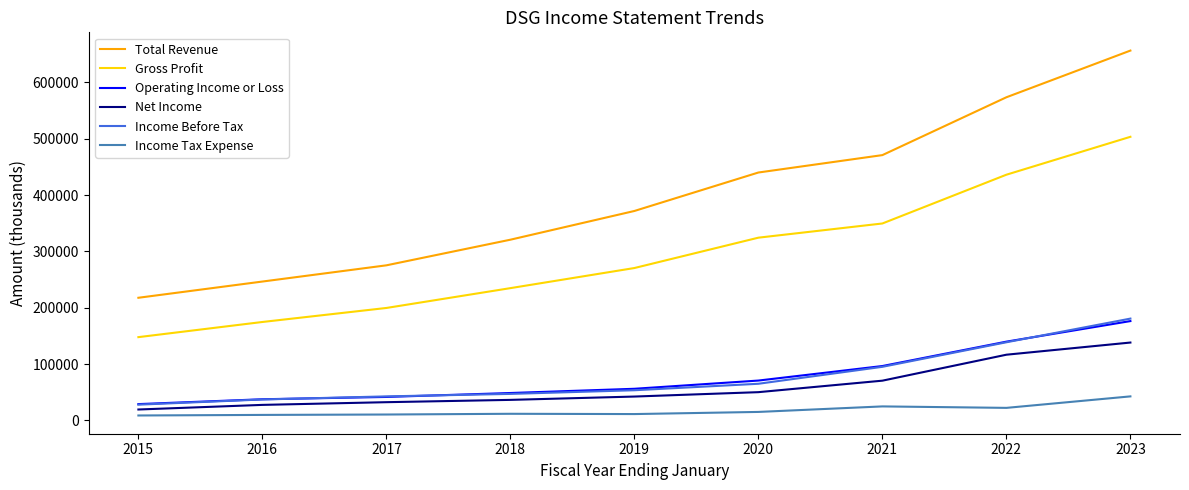

What is the difference between the highest and lowest values at 2022?

551500